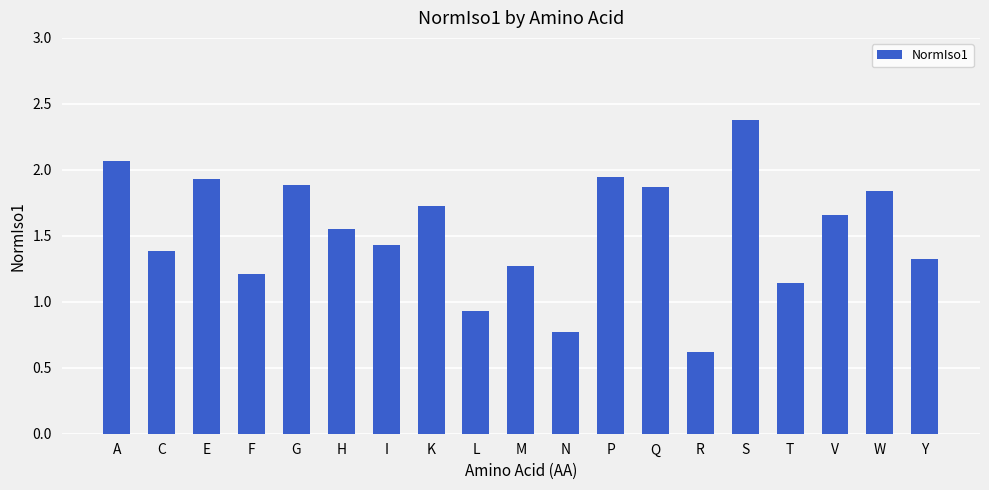

Approximately how many times larger is the value at M compared to E?

0.7